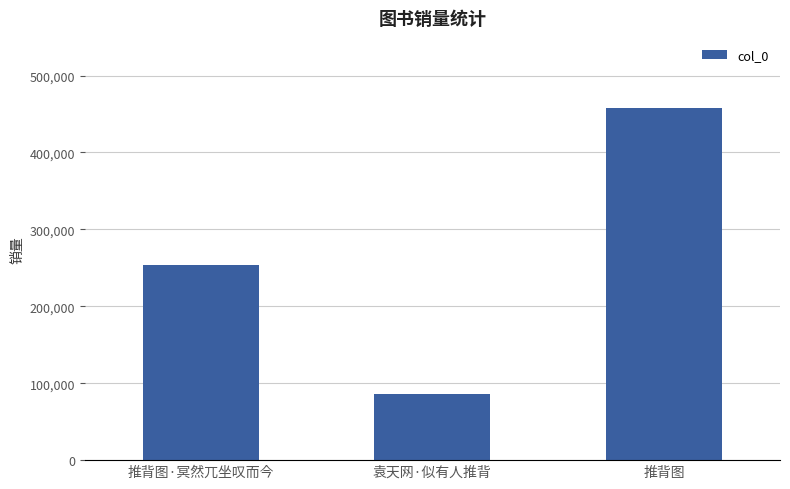

What is the change in value from 袁天网·似有人推背 to 推背图?

+371106